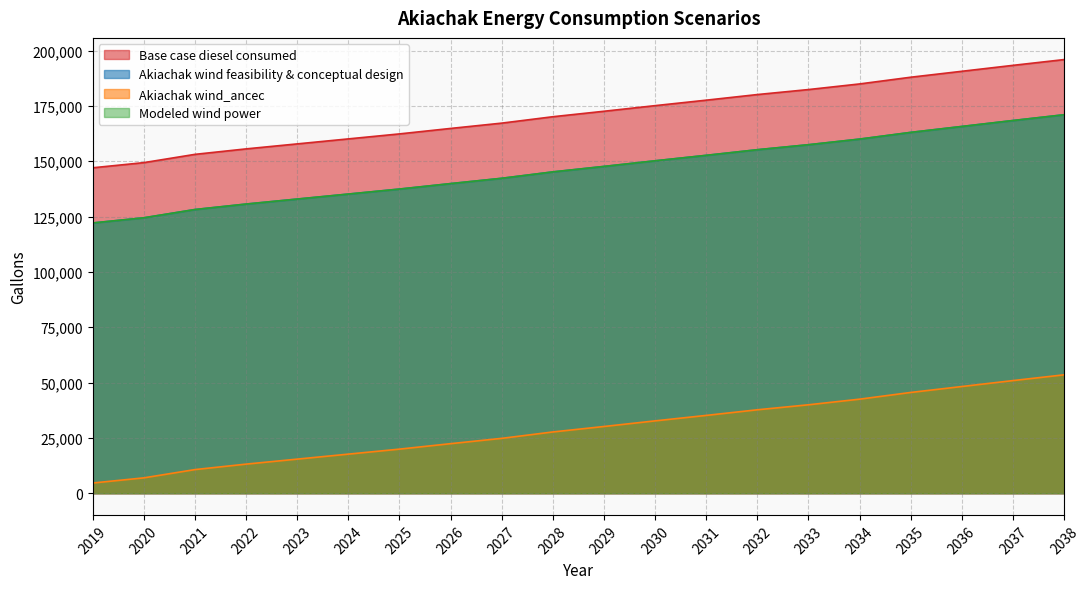

Count the number of categories in the chart.

20